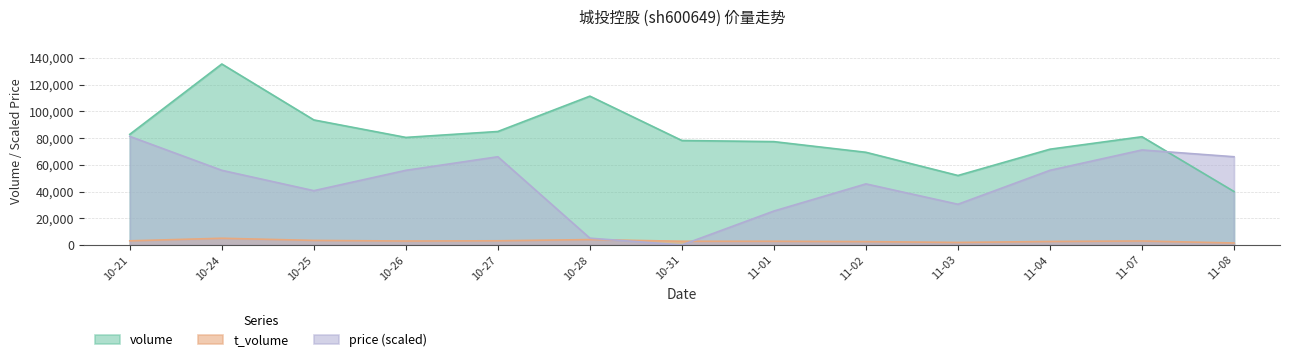

The value of volume at 11-02 is 69412.0. True or false?

True